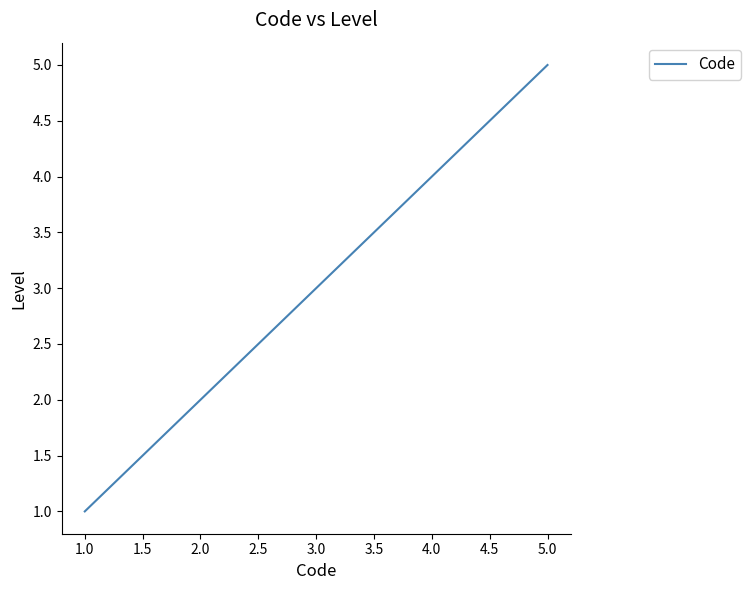

Which category has the highest value across all series?

5.0